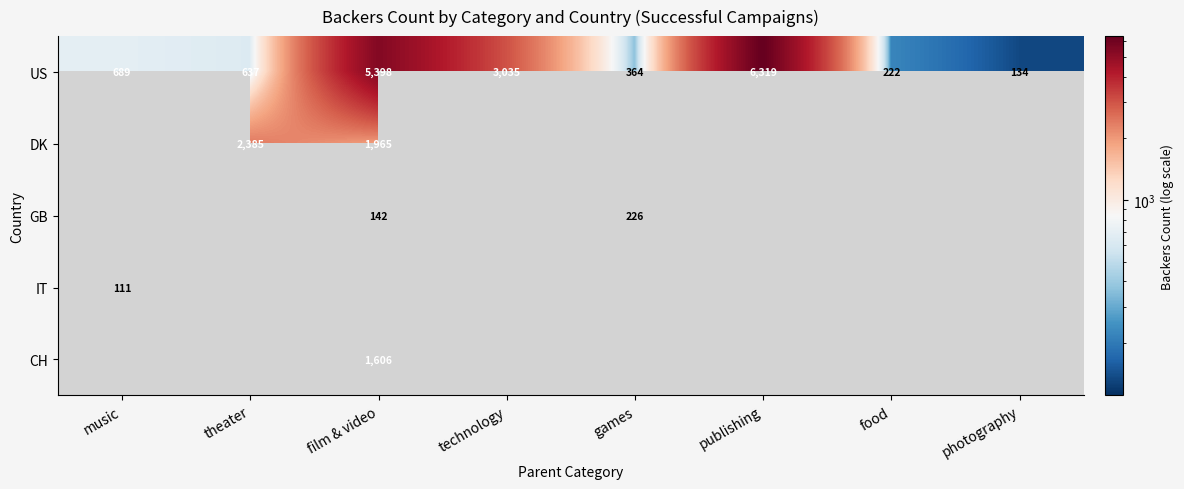

Is it true that US equals 3646 at film & video?

False